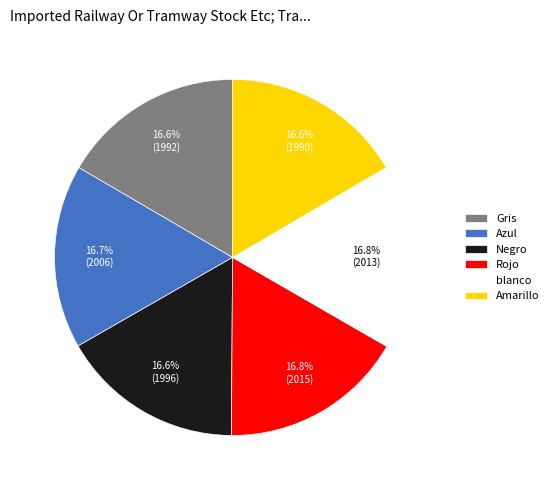

How many segments does this pie chart have?

6